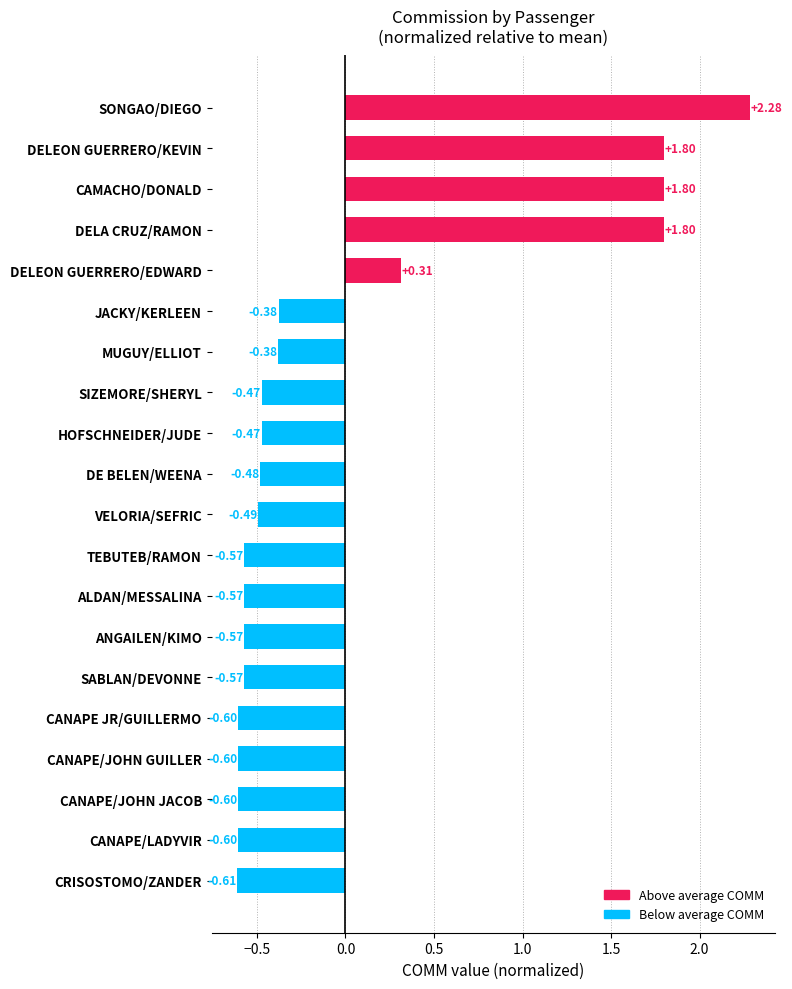

How many bars are there in total?

20